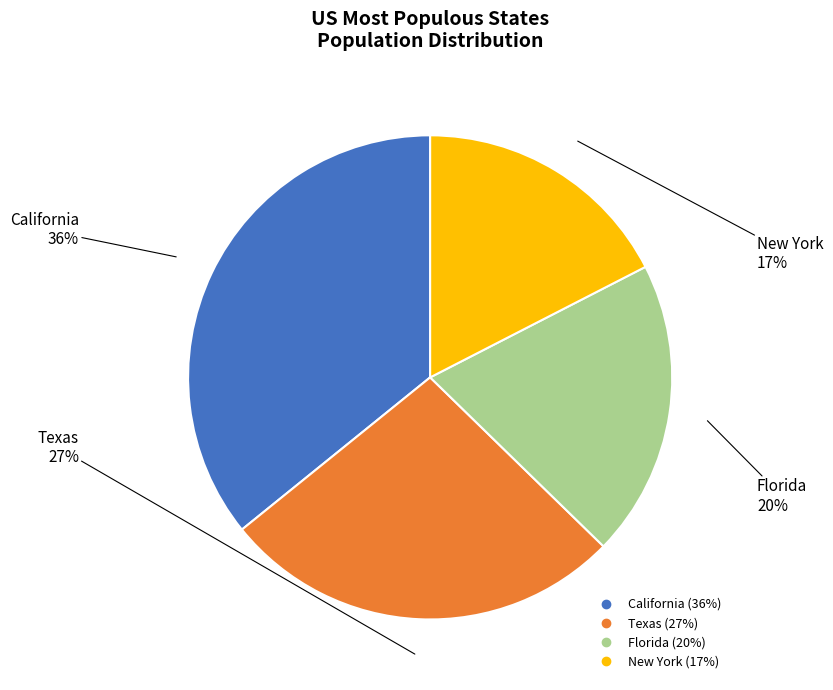

Is there any slice that represents more than half of the pie?

No